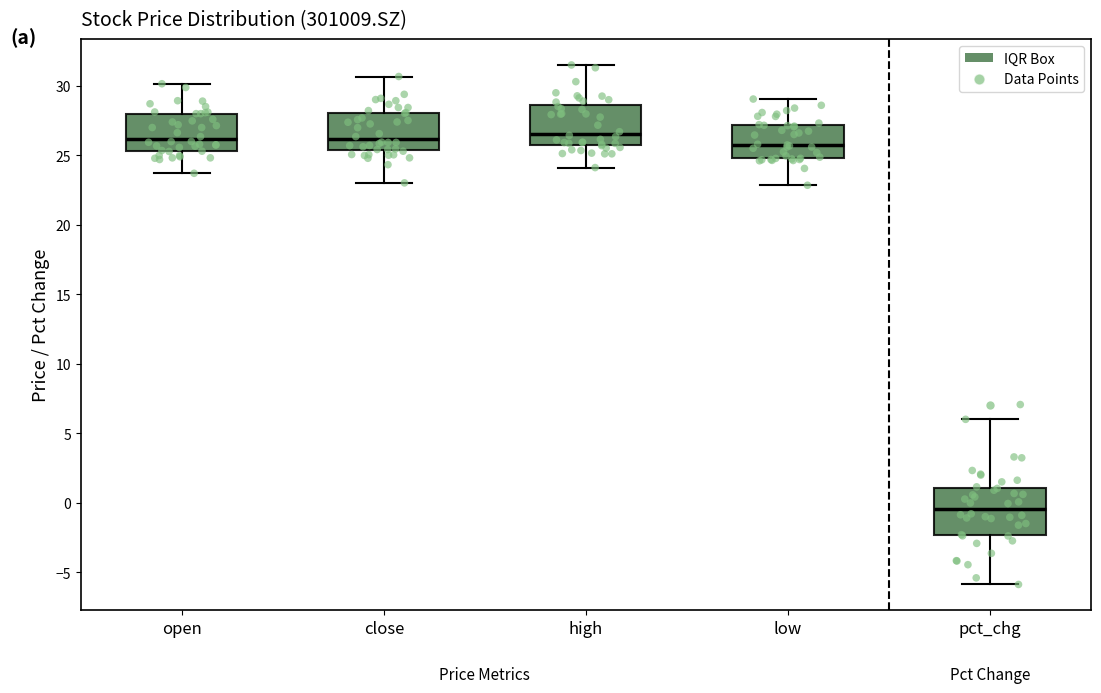

Where does the median line of the box for open sit on the y-axis? The values are not printed on the chart, so give them approximately, as read against the axis.

26.0